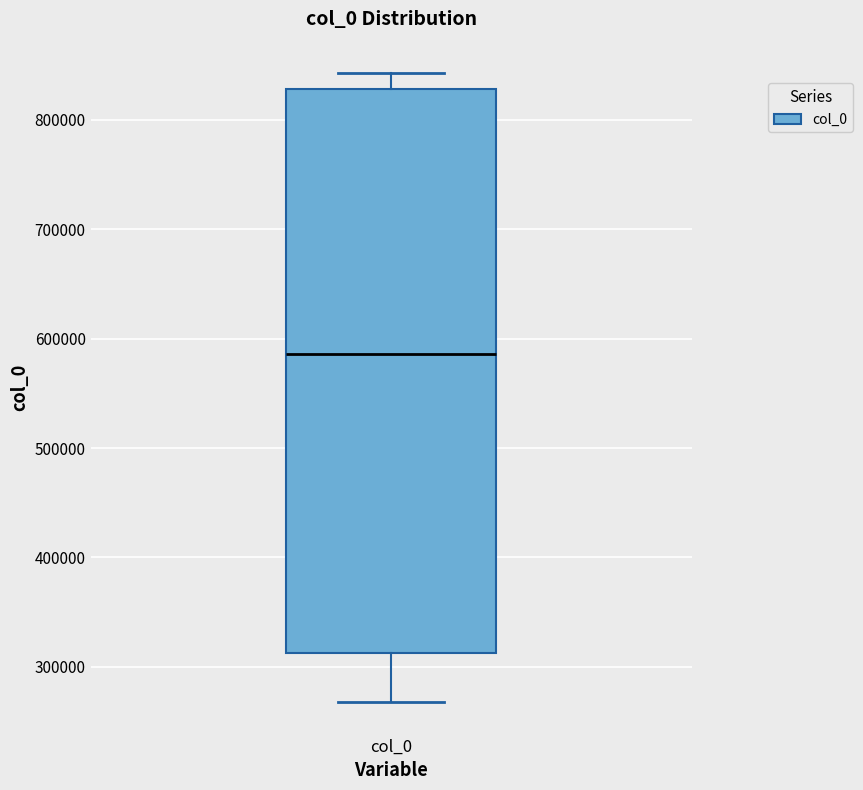

Transcribe this box plot: give where the median line is, the range the box spans, and where the two whiskers end, as read against the y-axis. The values are not printed on the chart, so give them approximately, as read against the axis.

median 590000, box 310000 to 830000, whiskers 270000 to 840000